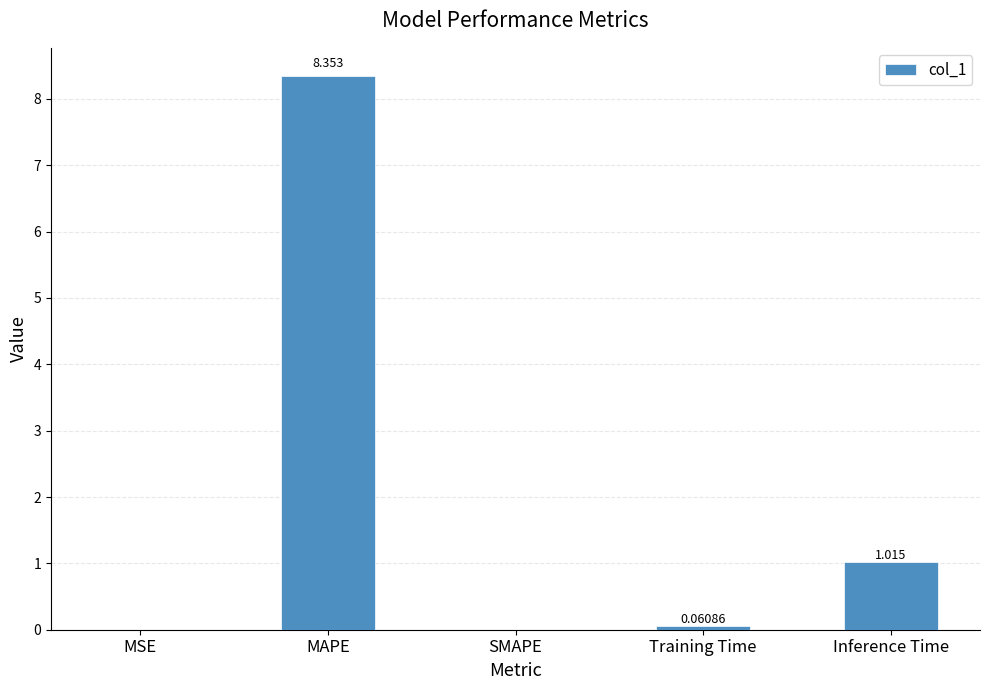

Where is the data nearest to the value 4?

Inference Time